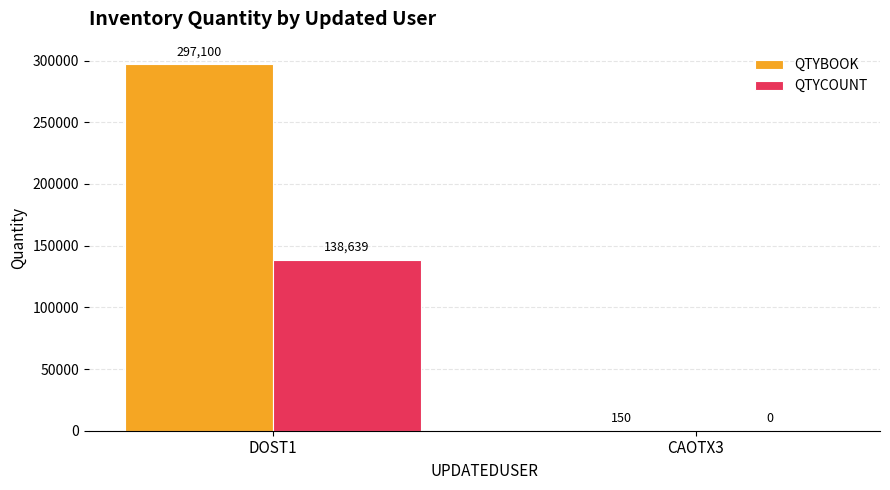

Is it true that QTYCOUNT equals -72922 at CAOTX3?

False